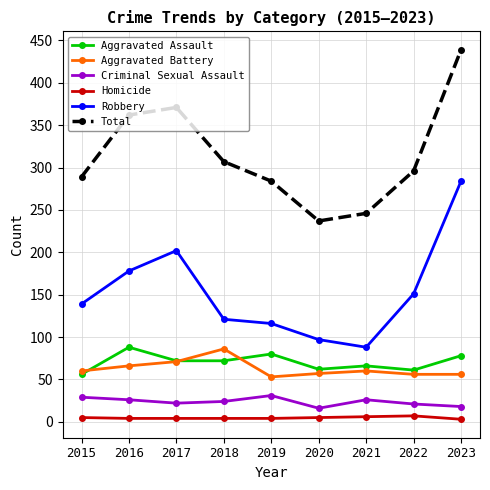

At which label is Robbery closest to 186?

2016